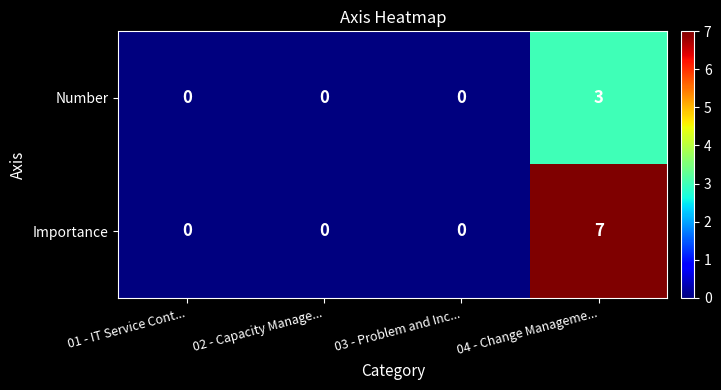

What is the maximum value for Importance?

7